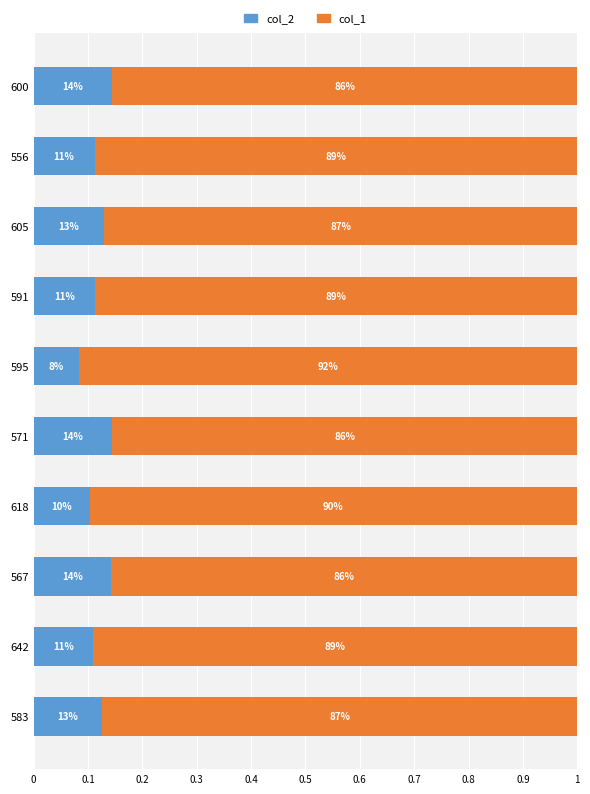

What are all the series names shown in the legend?

col_2, col_1